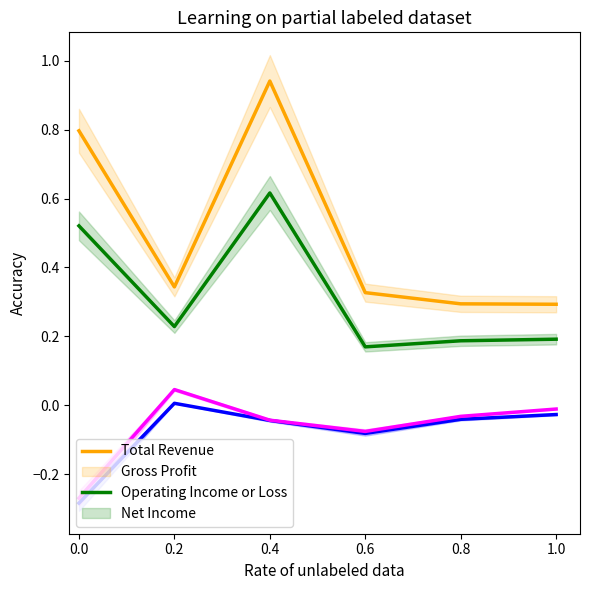

Does the chart display data point markers on the line(s)?

No